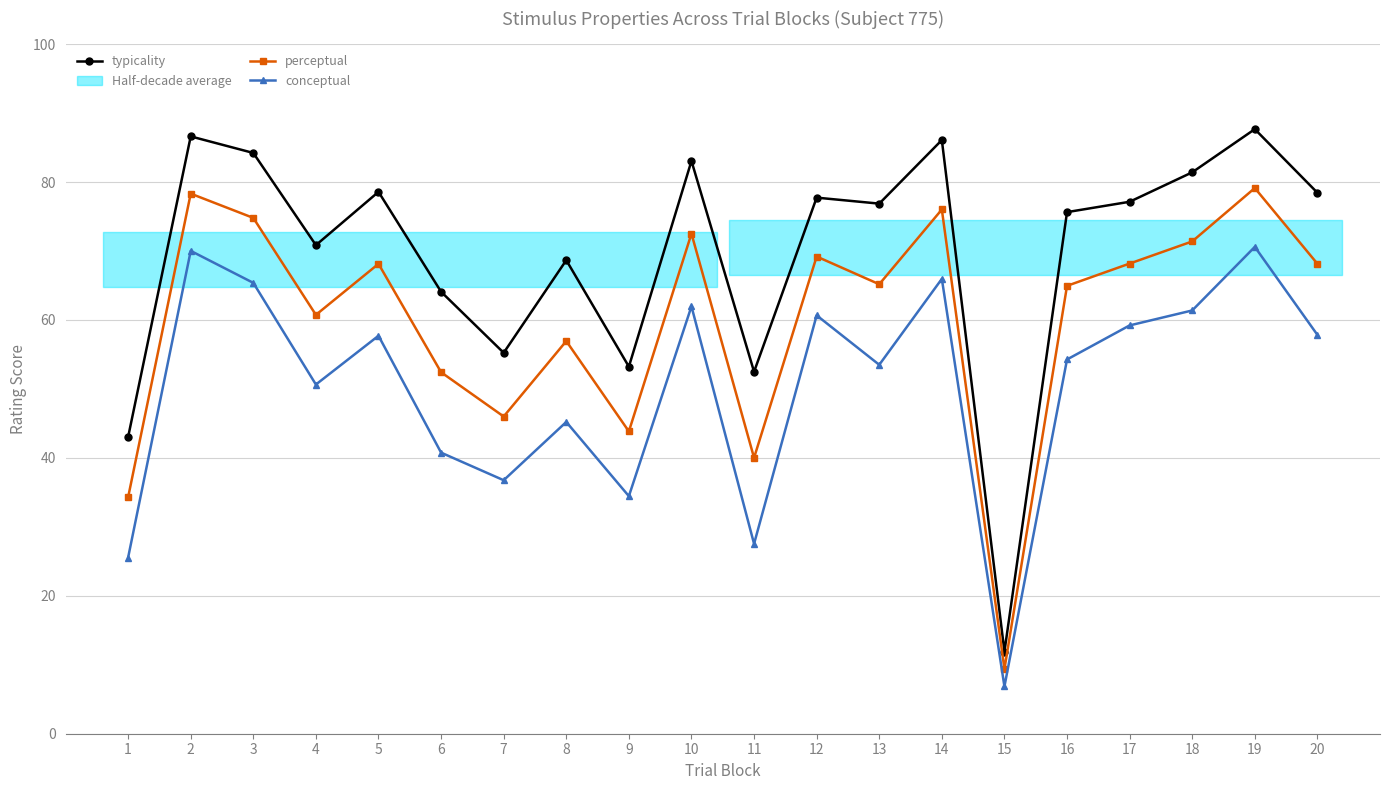

True or false: perceptual and conceptual intersect in this chart.

False